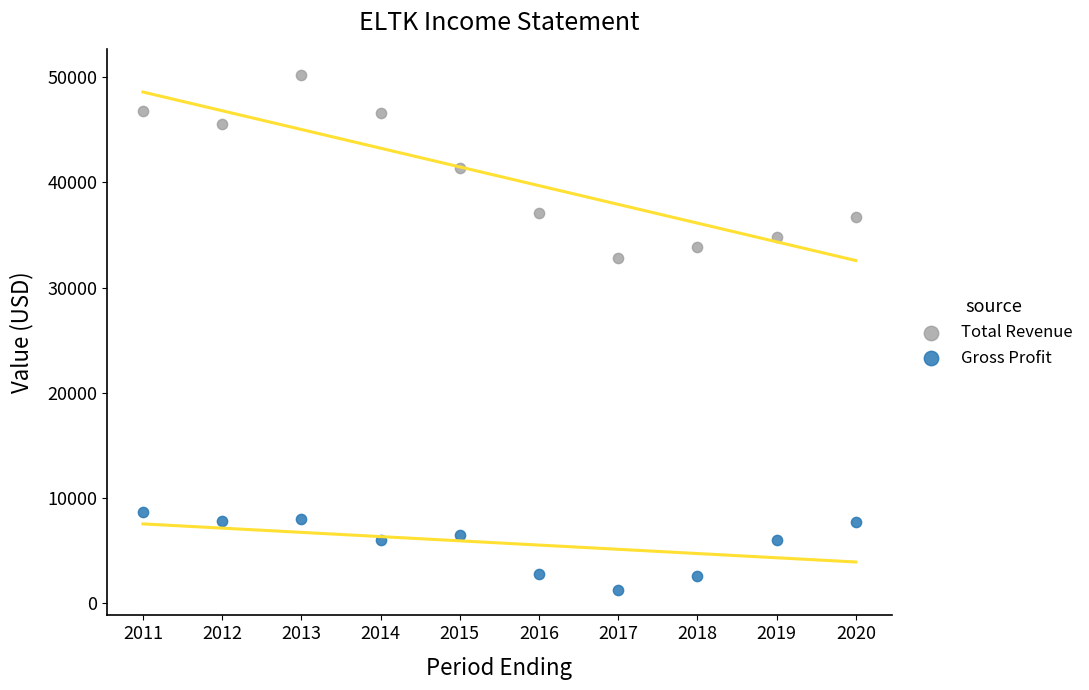

What are all the series names shown in the legend?

Total Revenue, Gross Profit